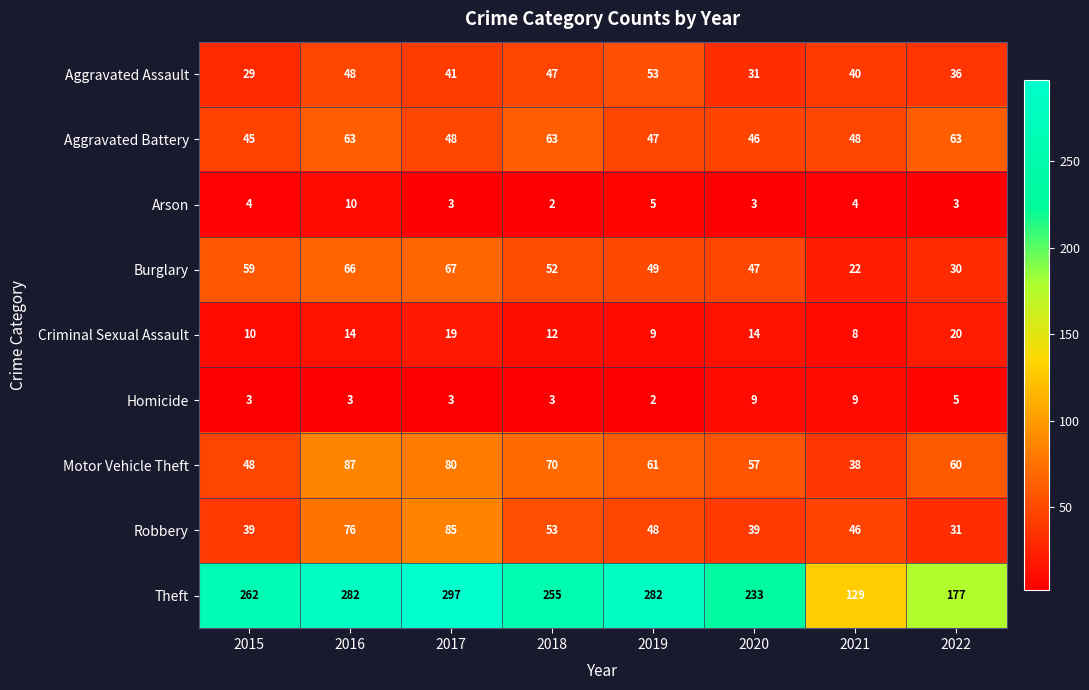

What is the minimum value shown in the chart?

2